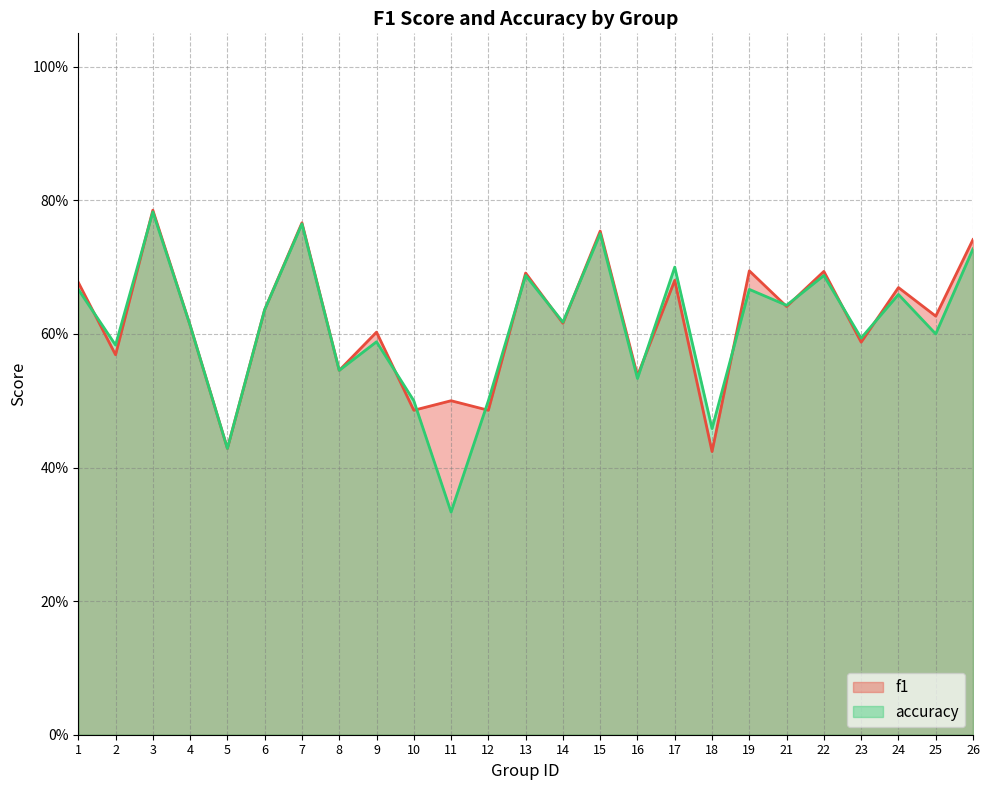

The f1 series shows 1.1 at 26. True or false?

False